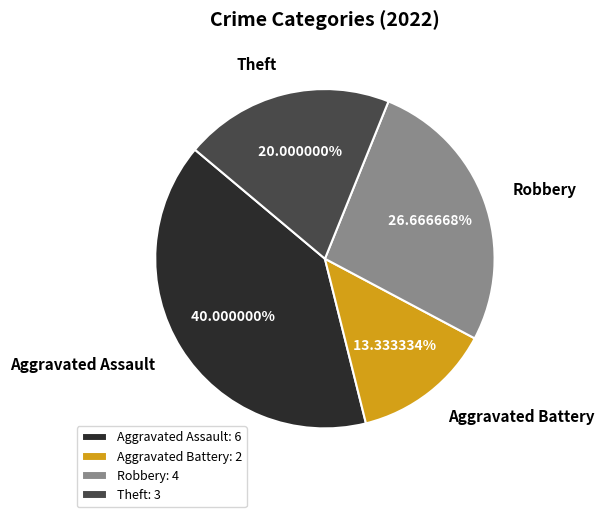

To the nearest percent, what portion does Theft represent?

20%